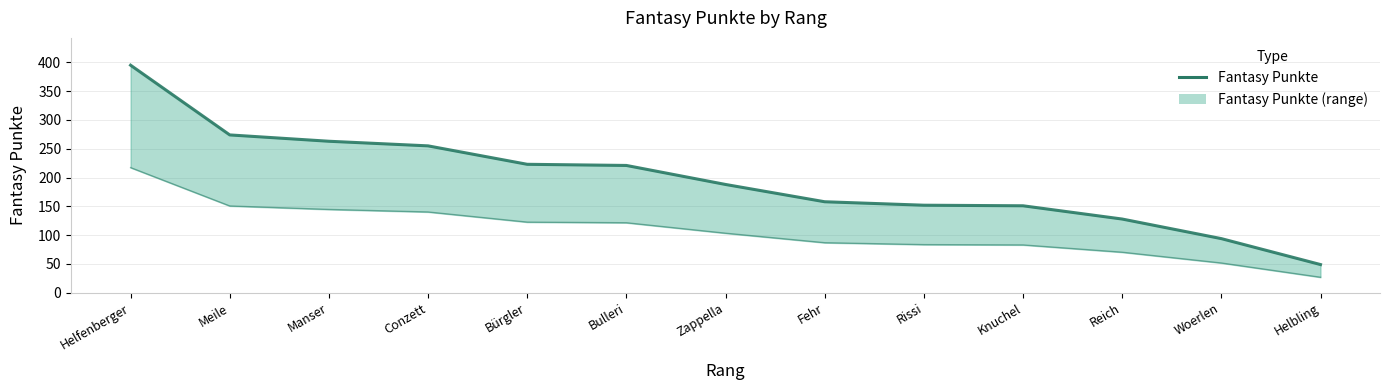

Which category has the highest value across all series?

Helfenberger